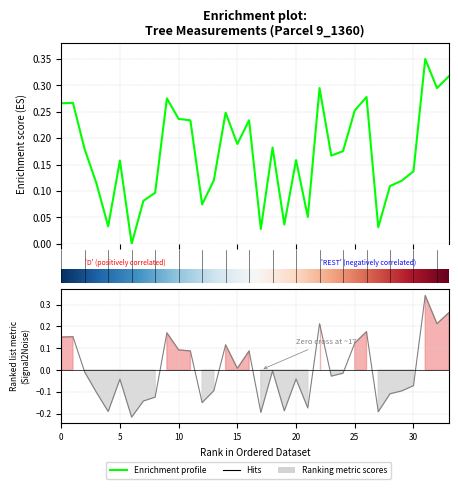

How many values in the dbh series exceed 0?

33